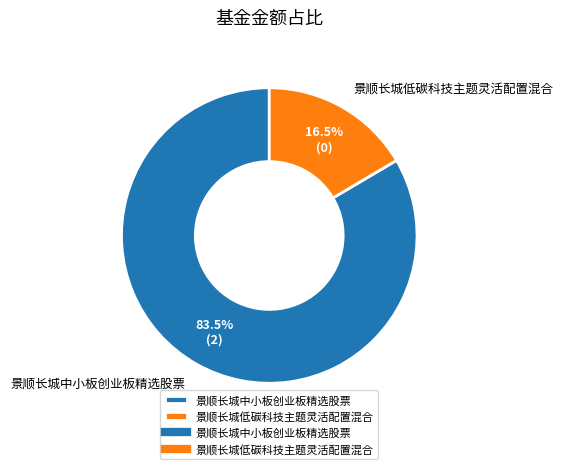

How many segments does this pie chart have?

2